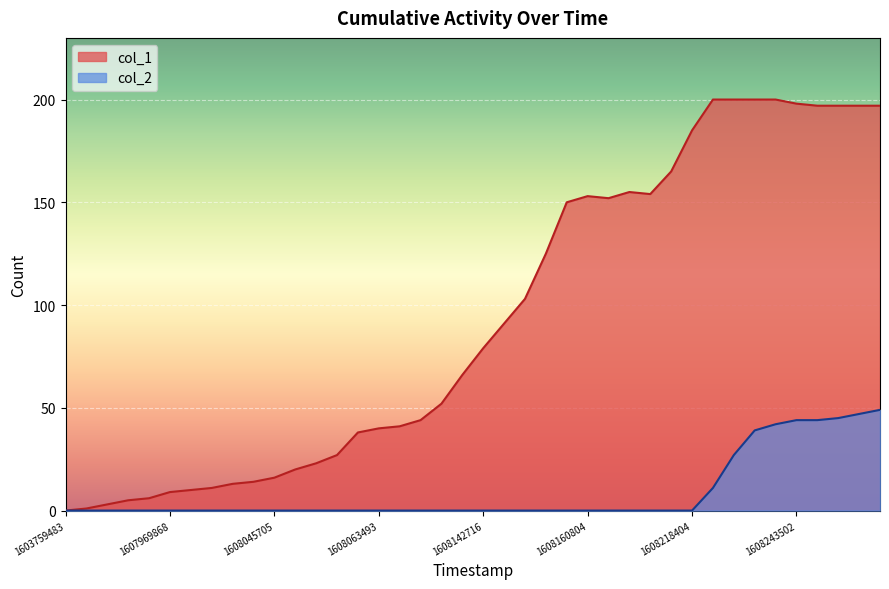

How many data points in col_2 are above 0?

9